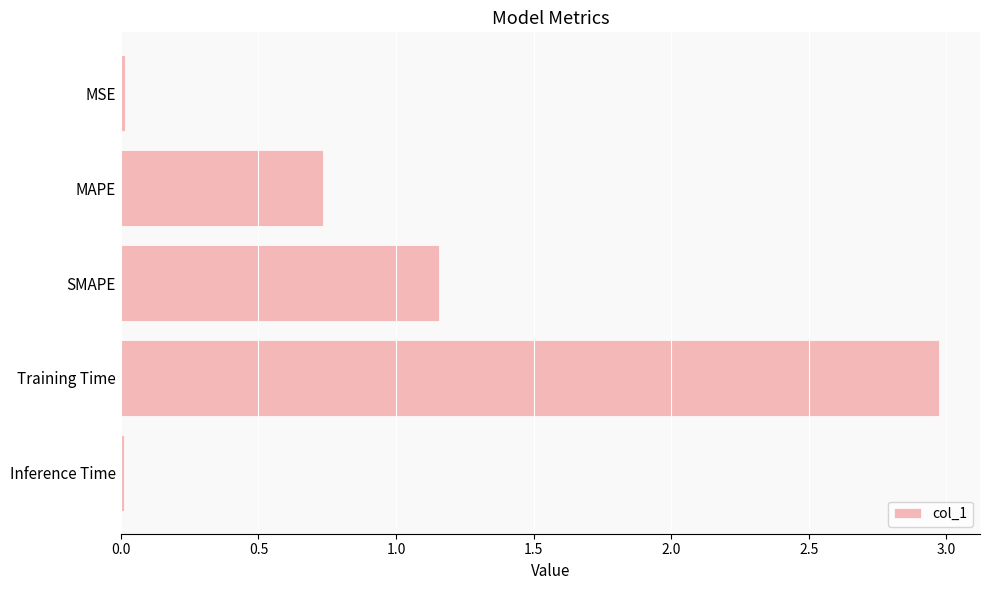

What is the label of the 2nd bar from the top?

MAPE